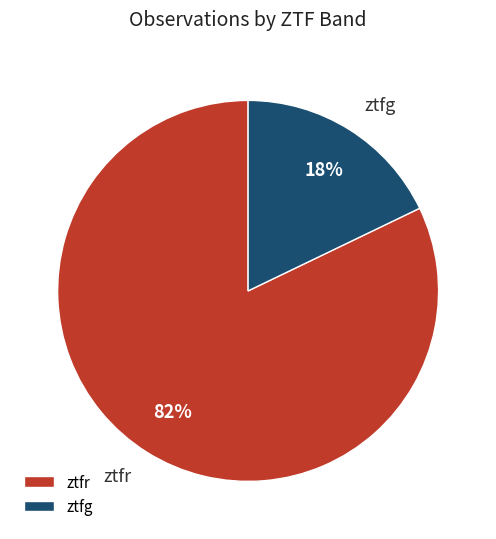

What percentage is the ztfg slice, to the nearest percent?

18%